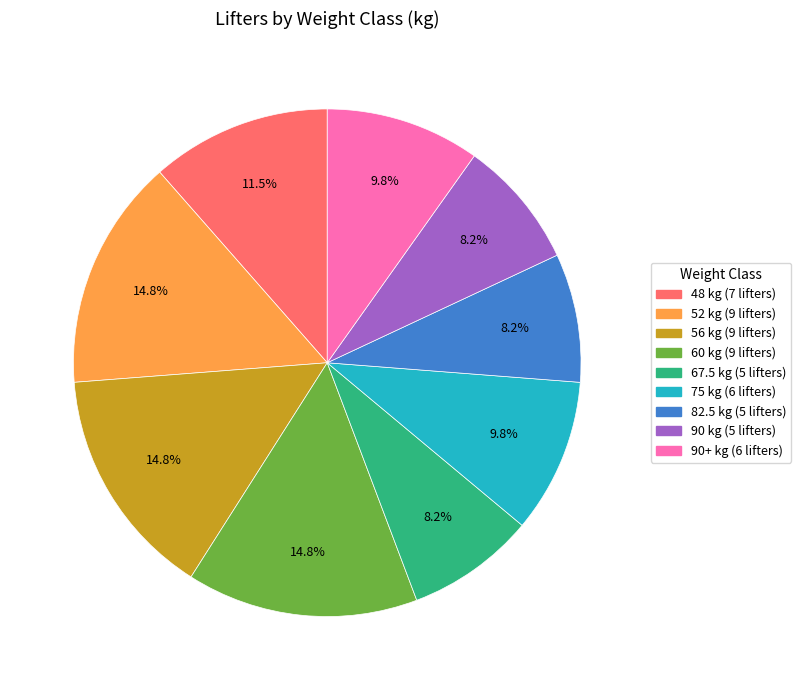

Is there any slice that represents more than half of the pie?

No